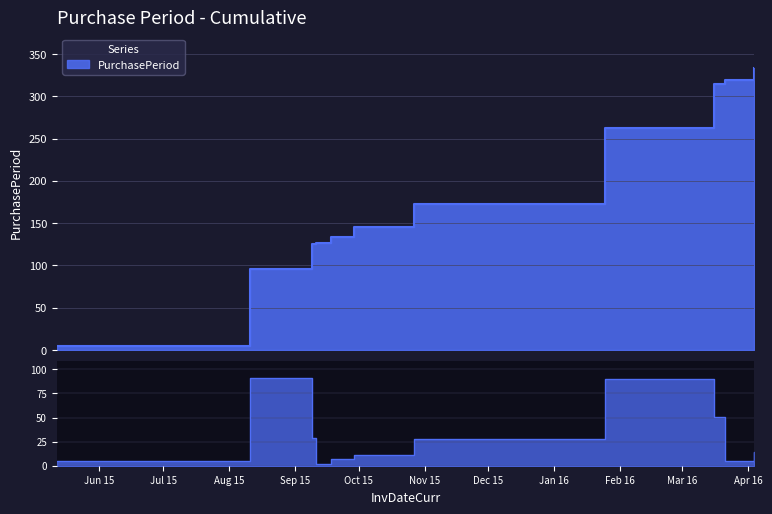

How many data points are less than 14?

5